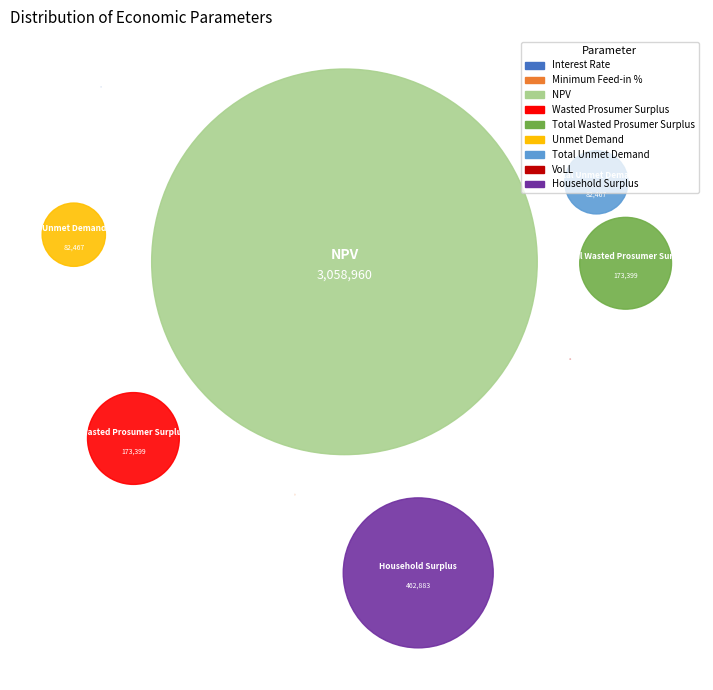

True or false: Unmet Demand accounts for 1% of the total.

False